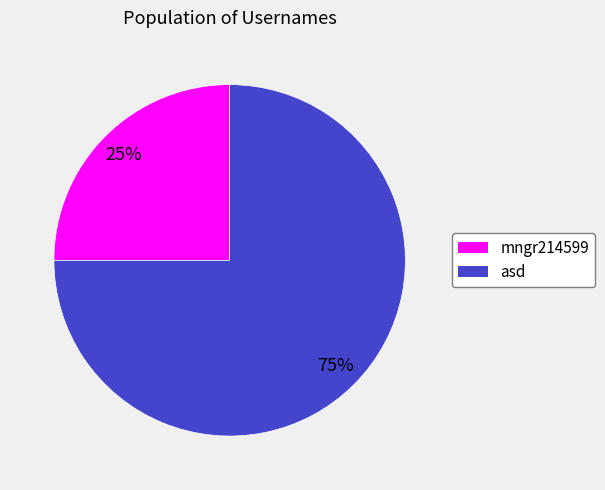

Approximately how many times larger is the value at mngr214599 compared to asd?

0.3